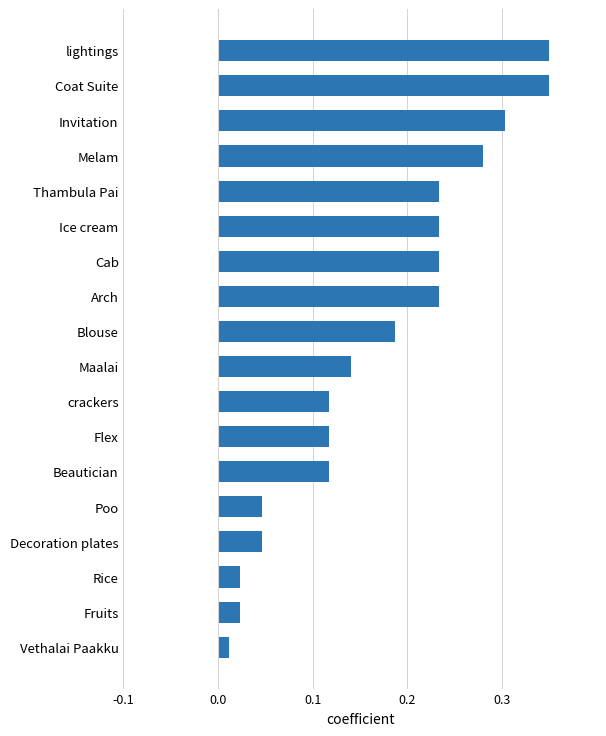

Does the chart contain any negative values?

No